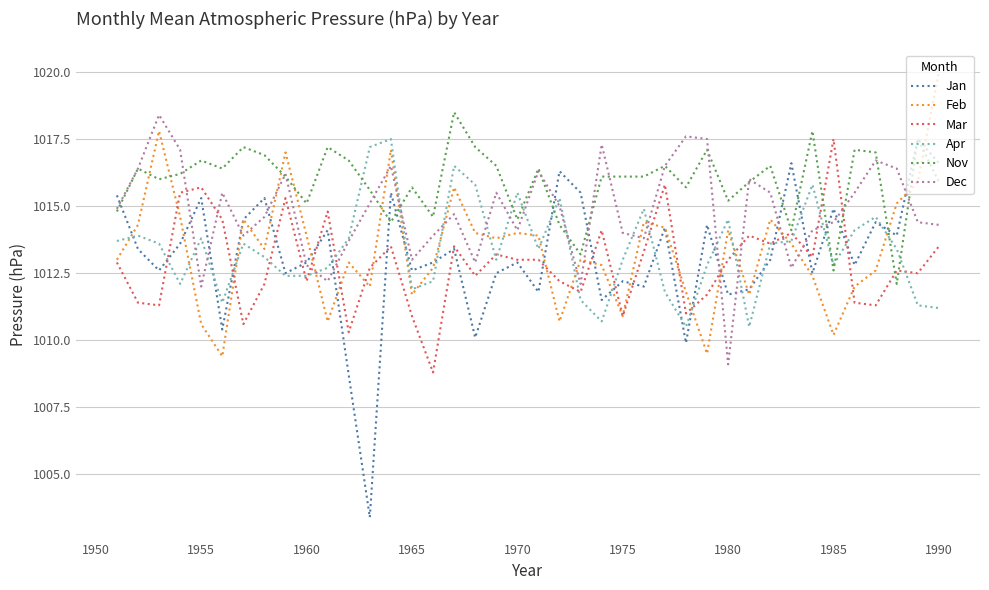

What is the lowest value of the Apr series?

1010.5